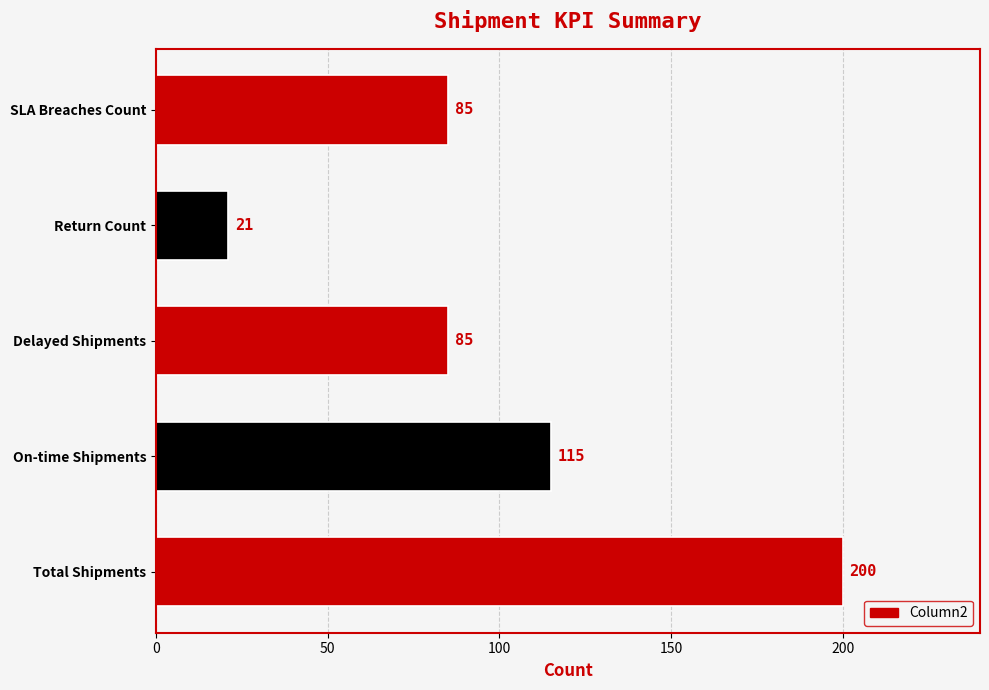

Does the chart contain any negative values?

No